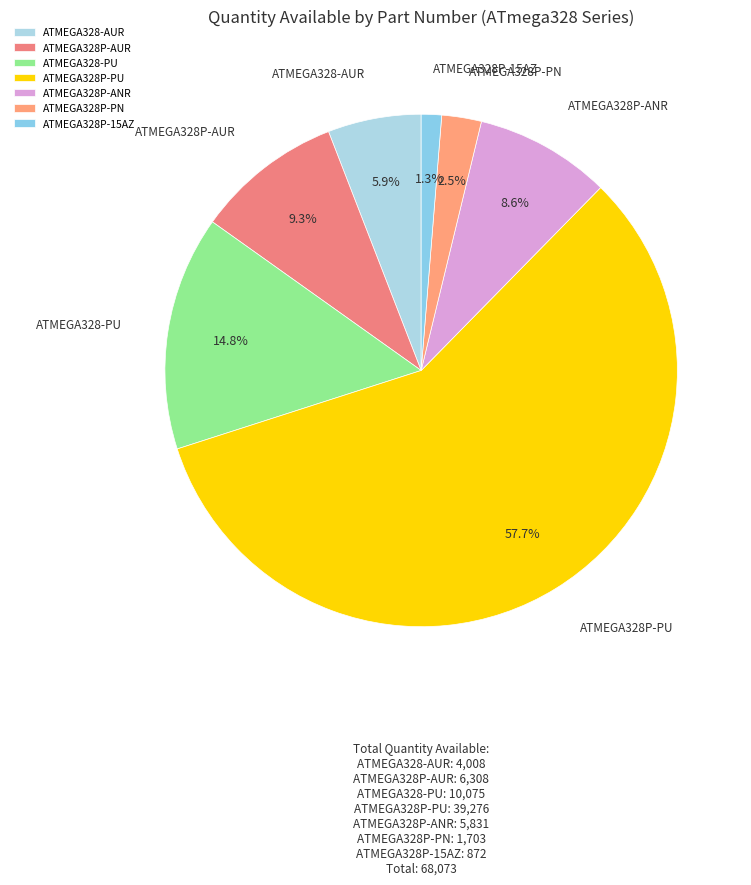

Does ATMEGA328P-15AZ account for over 50% of the chart?

No